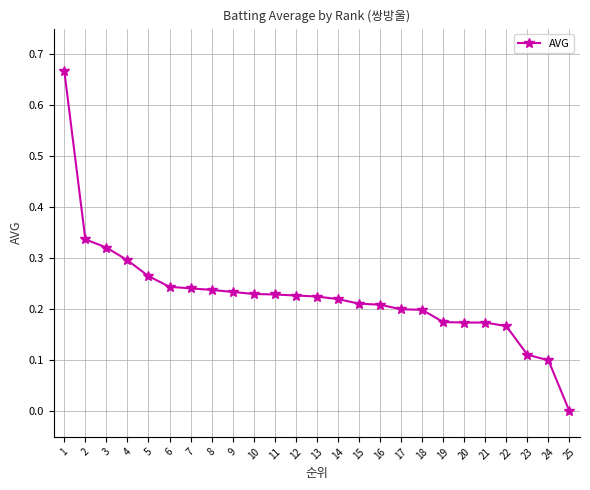

What is the sum of all values?

5.7